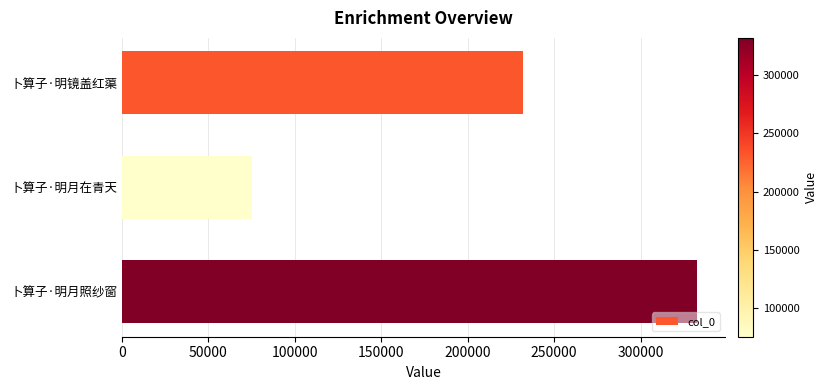

The chart shows a value of 435179 at 卜算子·明月照纱窗. True or false?

False